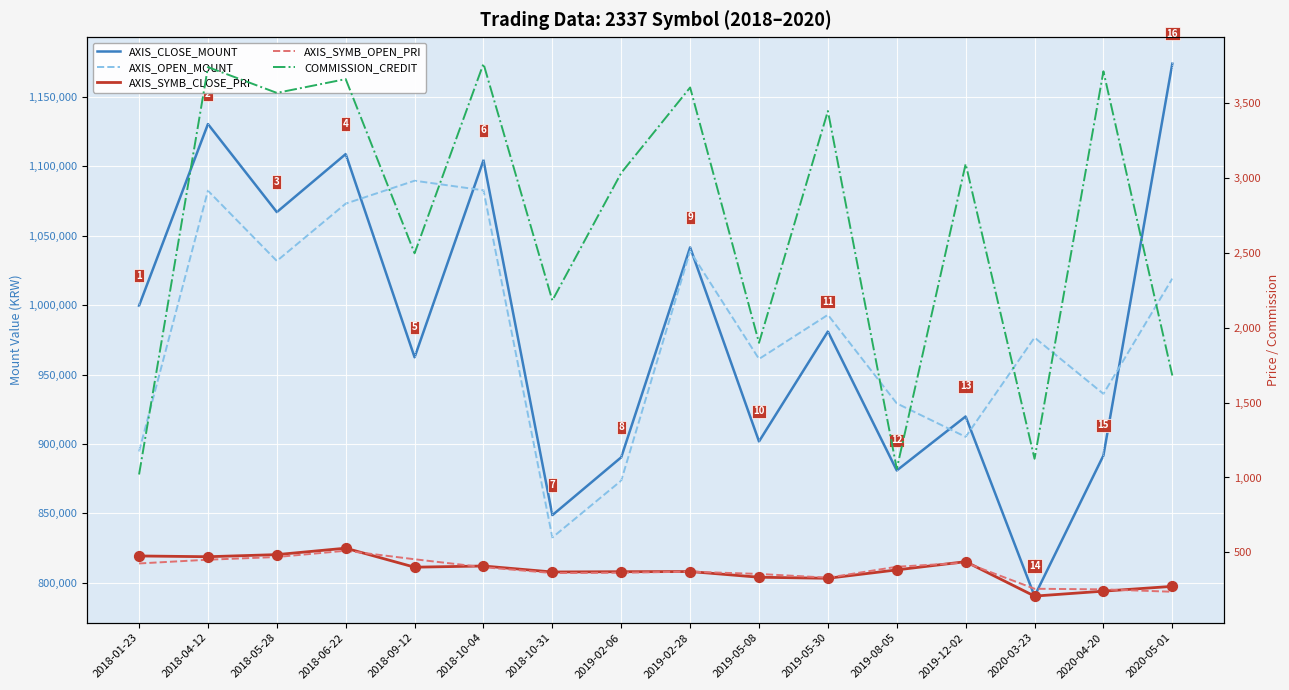

Which series contains the highest Y value?

AXIS_CLOSE_MOUNT